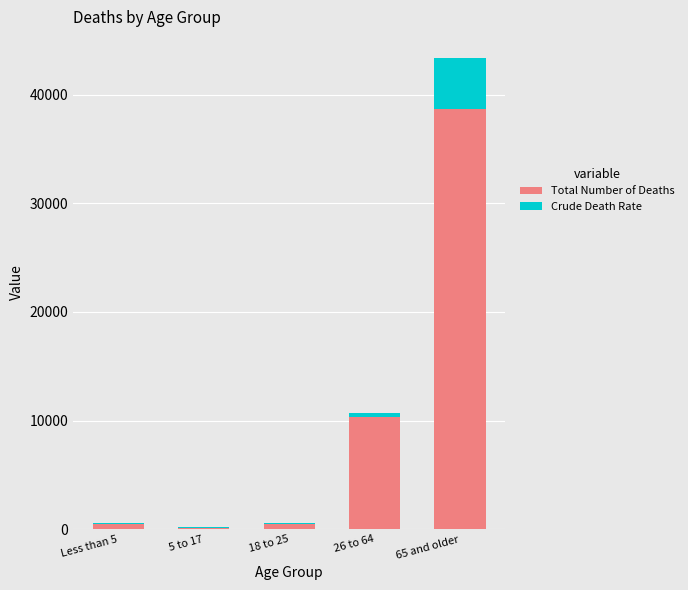

What is the highest value of the Total Number of Deaths series?

38698.0